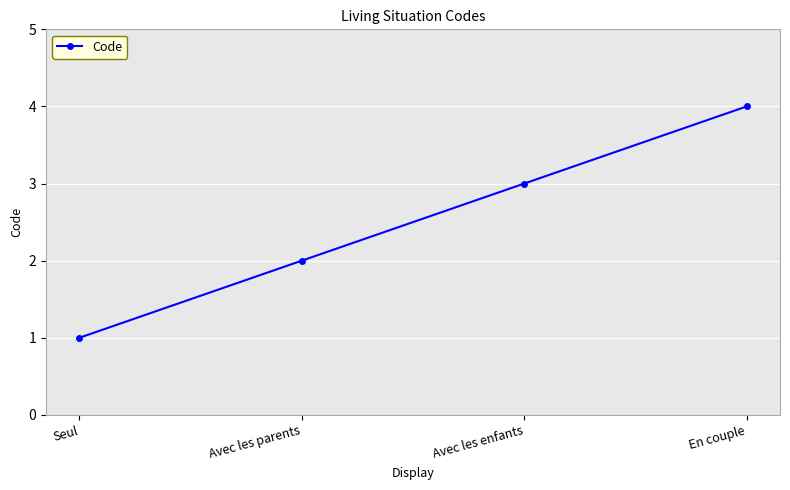

At which category does the chart reach its peak across all series?

En couple